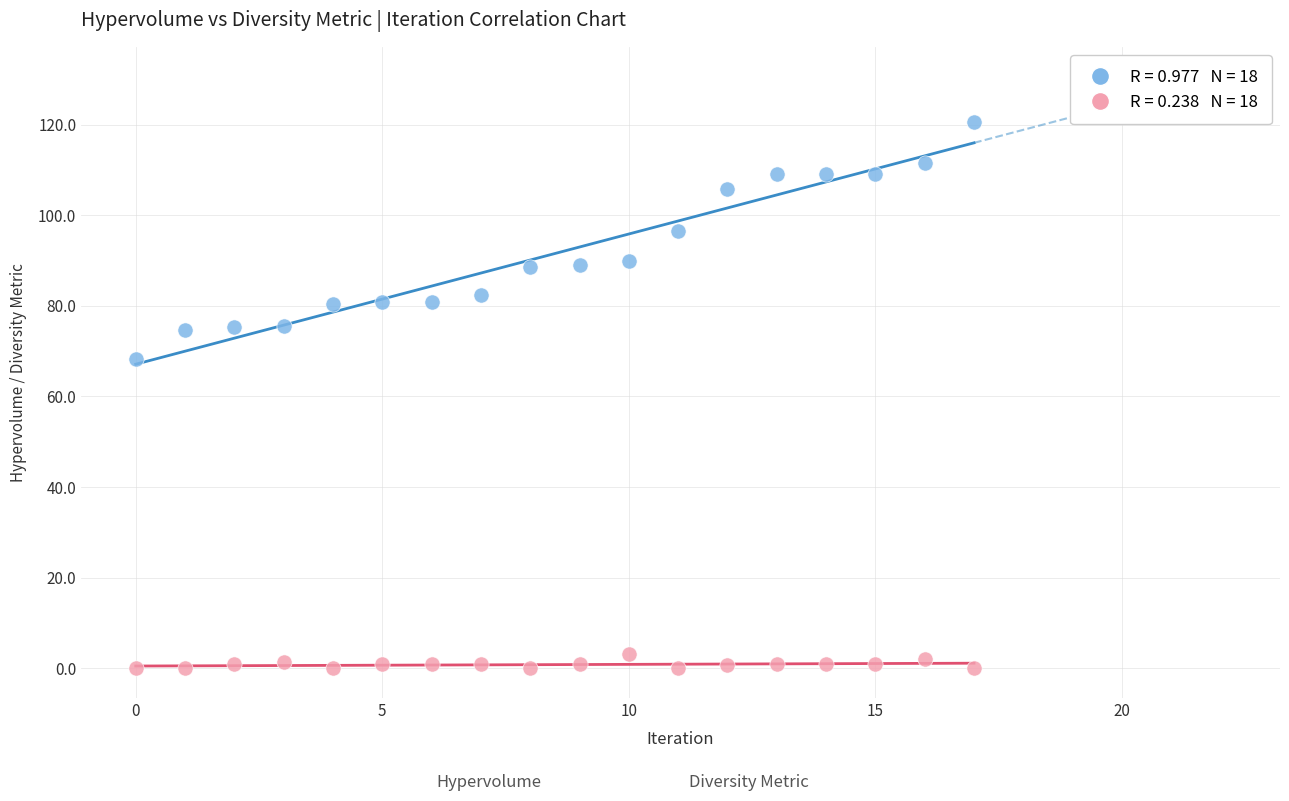

Across all series, what Y value is closest to 60?

68.3